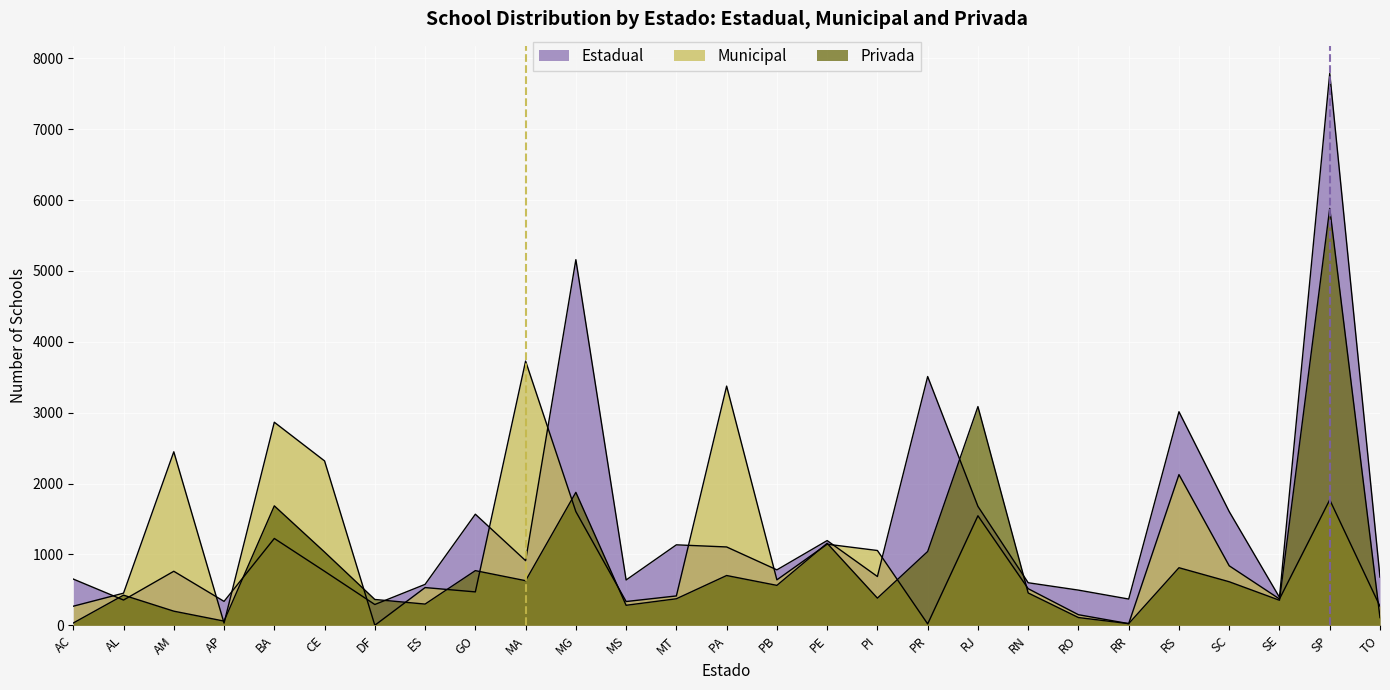

Which label corresponds to the smallest value in the chart?

DF